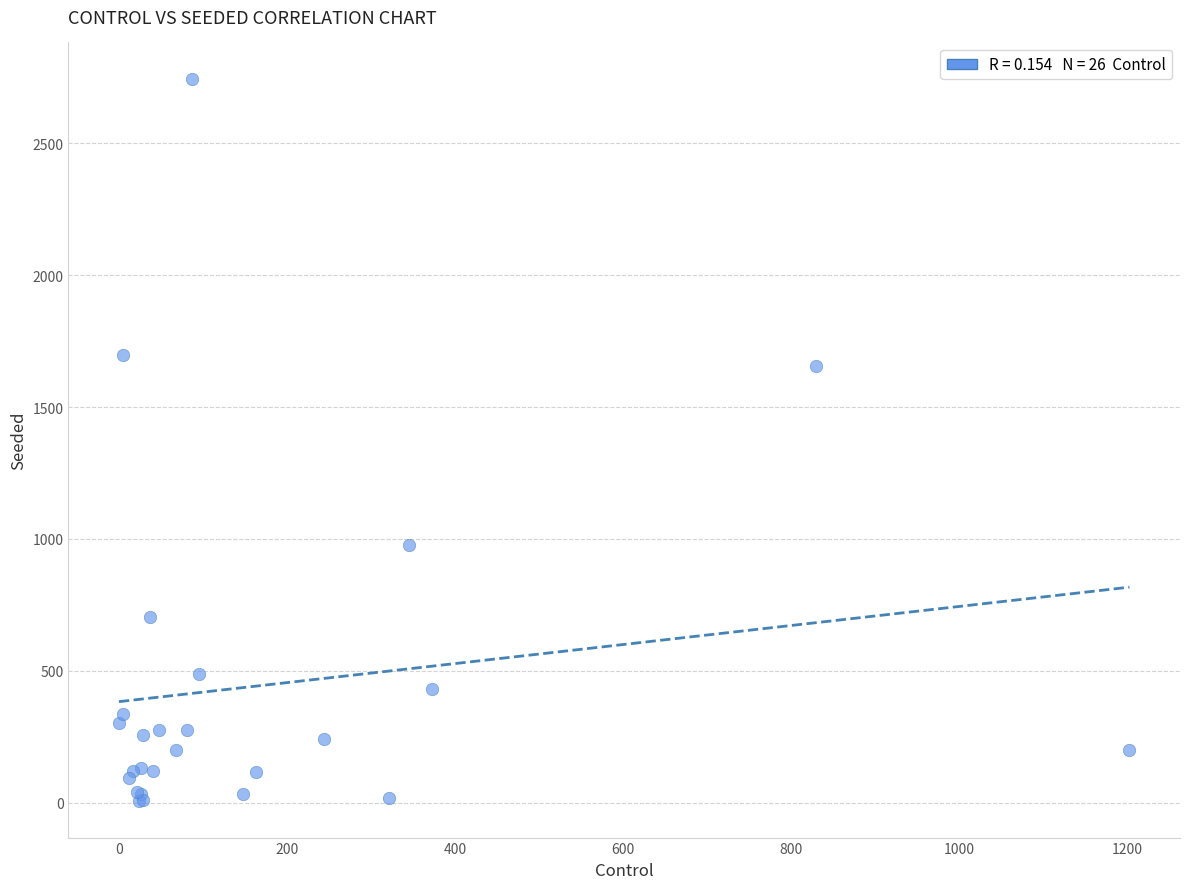

What Y value in the scatter plot is closest to 1374?

1656.0